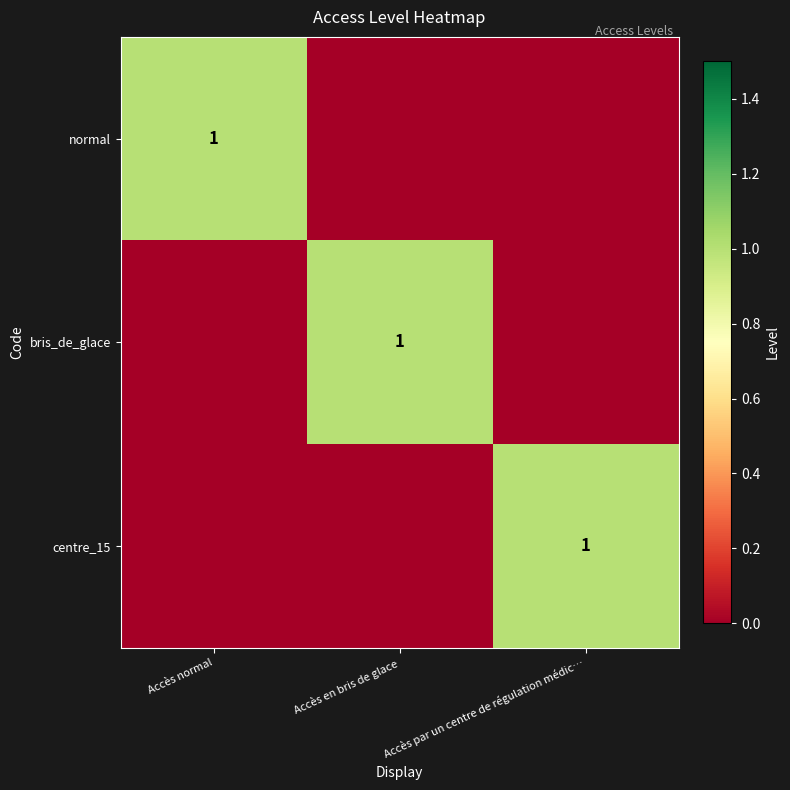

At which category does the chart reach its peak across all series?

Accès normal